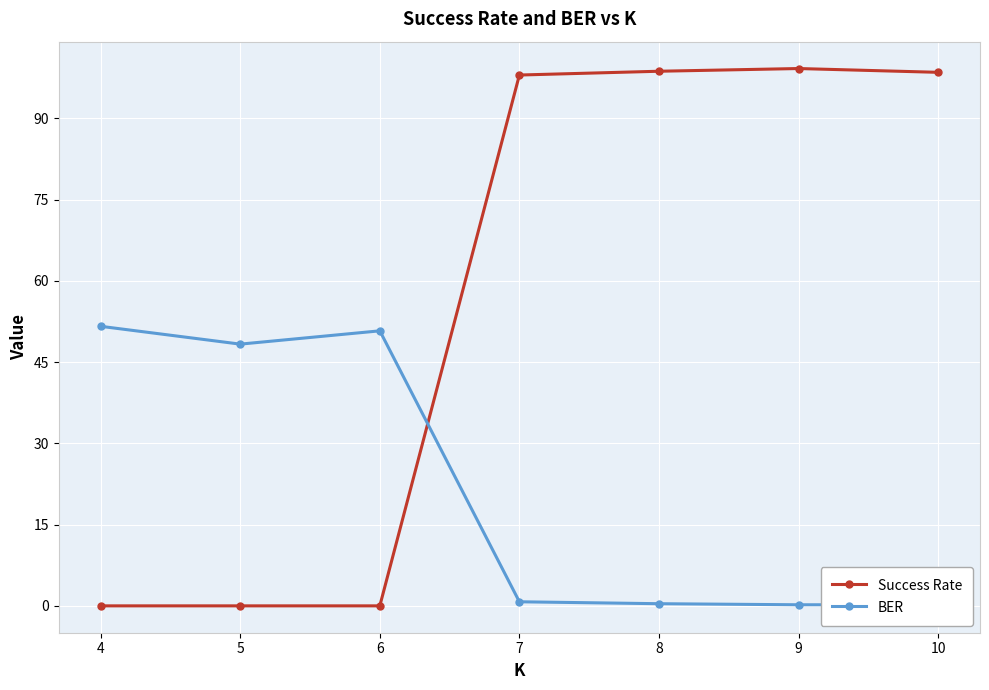

What is the difference between the Success Rate values at 10 and 7?

0.5